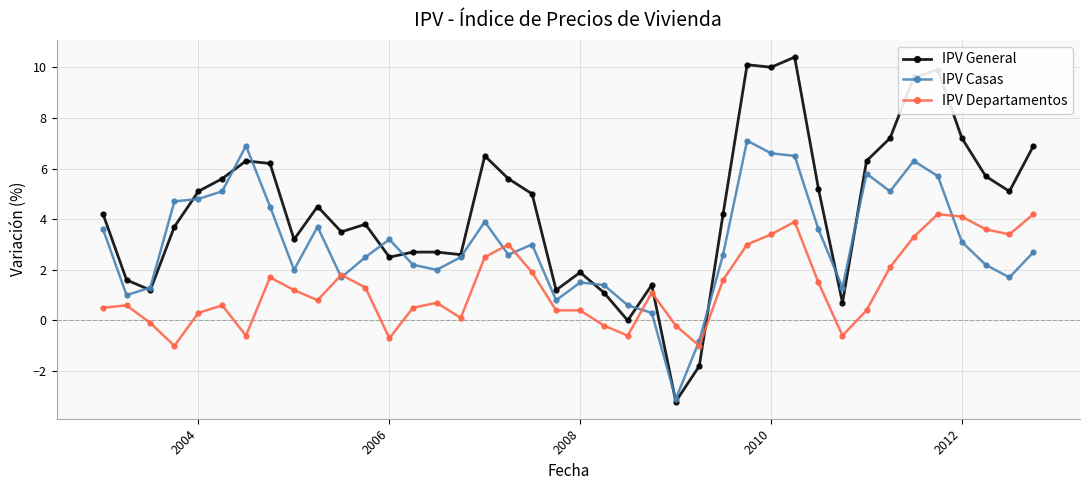

How many data points in IPV Departamentos are less than 1?

20